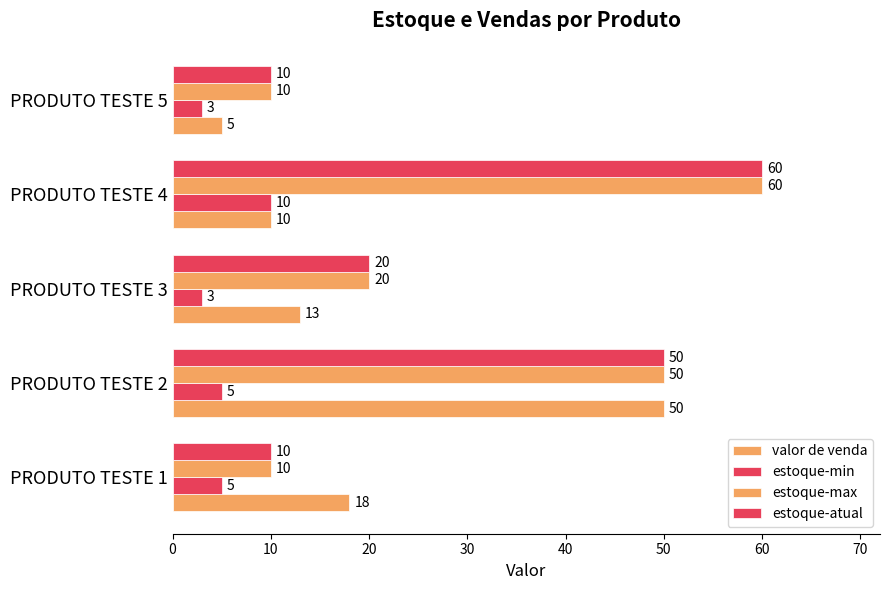

How many series are shown in this chart?

4